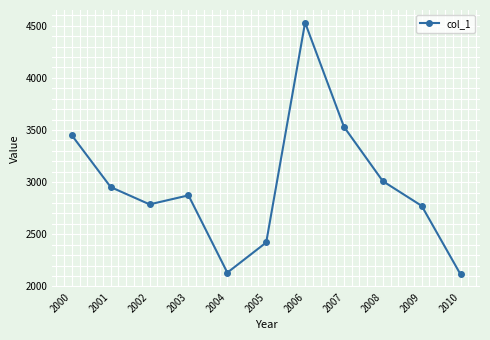

How many data points does each series have?

11